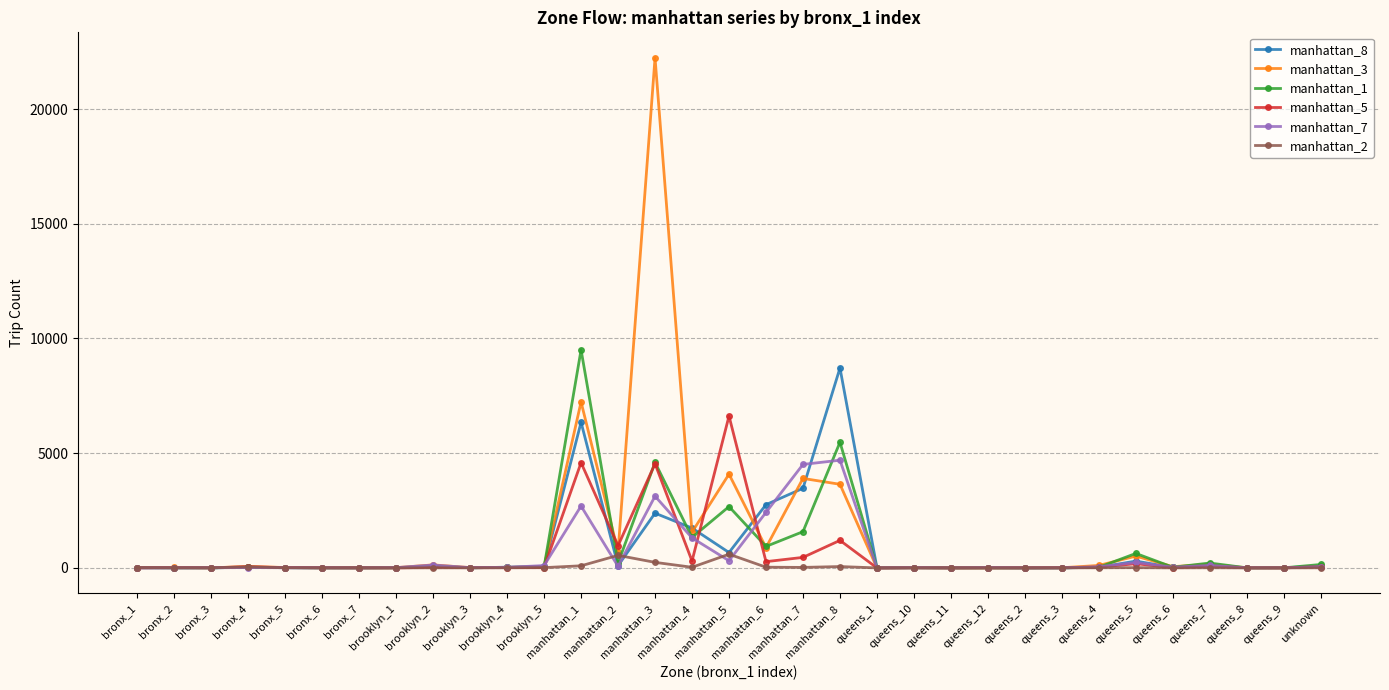

What is the spread (max minus min) of values at bronx_4?

45